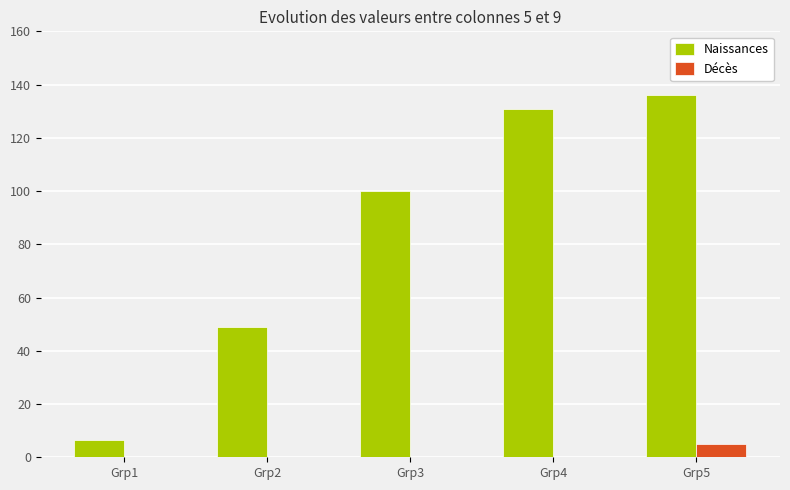

True or false: Naissances has a value of 49.0 at Grp2.

True